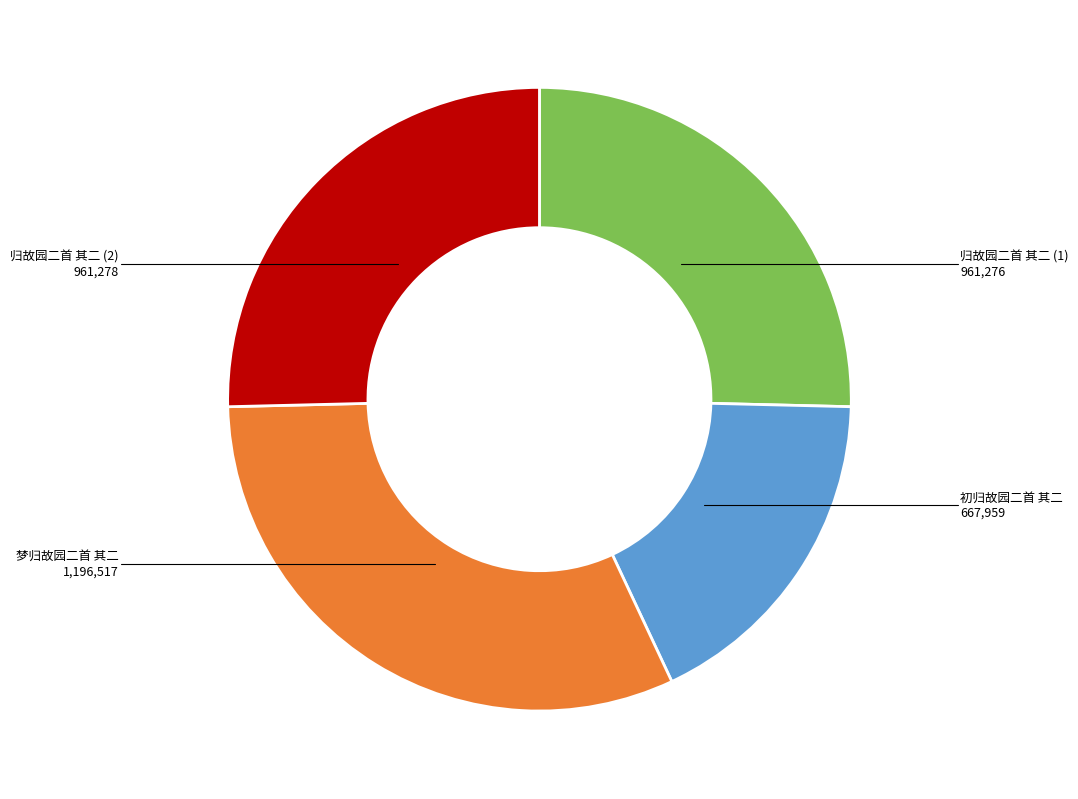

Does any single category account for the majority?

No